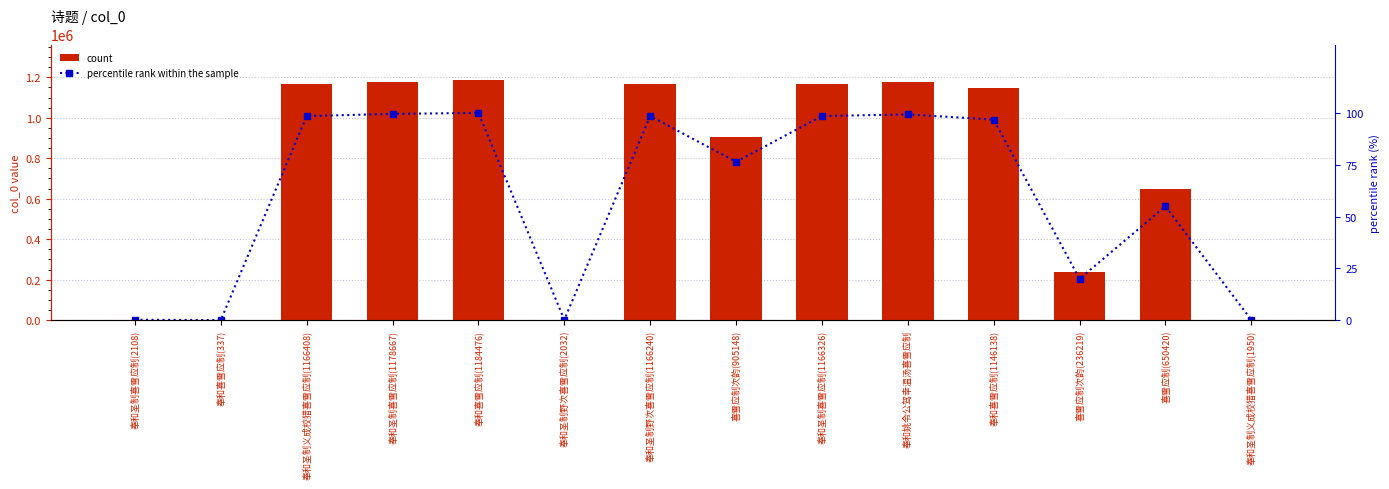

Is the value of count at 奉和圣制义成校猎喜雪应制(1950) greater than the value of percentile rank within the sample at 奉和圣制野次喜雪应制(1166240)?

Yes